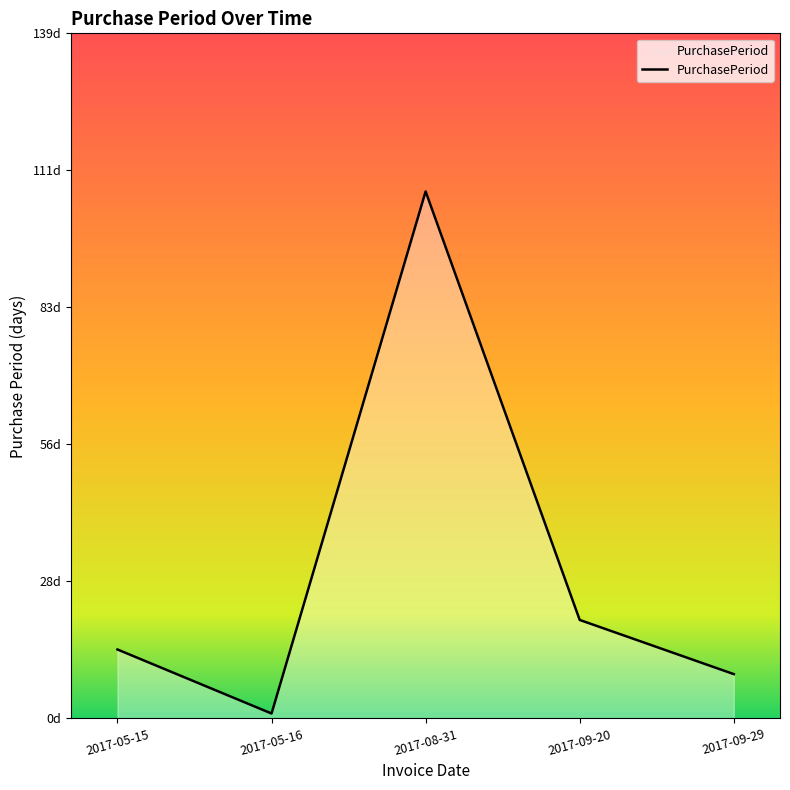

Is this an area chart (filled region under the line)?

Yes